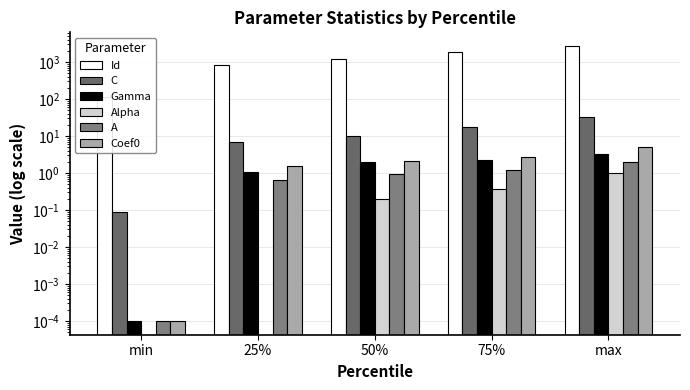

The value of Alpha at max is 0.4. True or false?

False